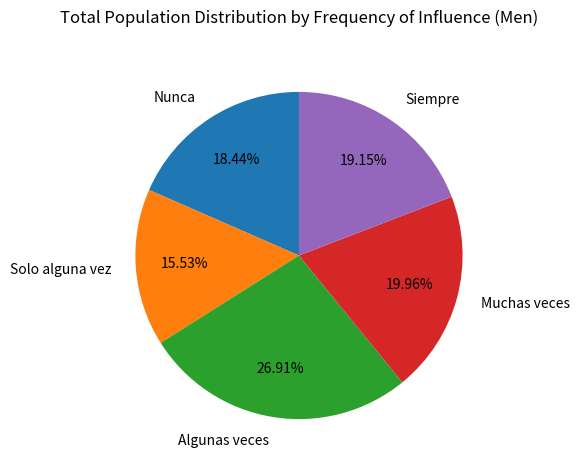

Count the number of slices in the pie.

5